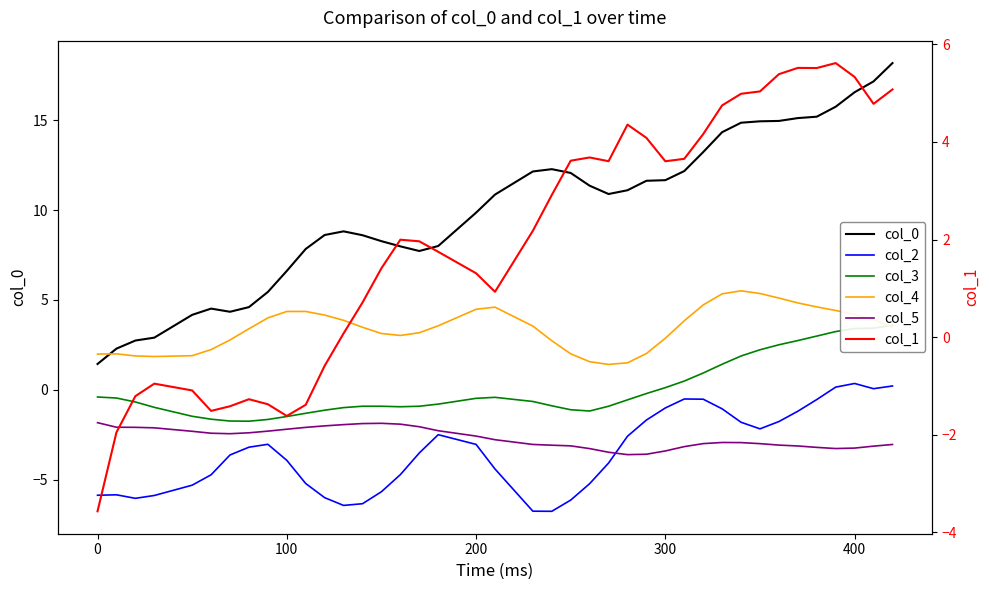

Rank the series by their maximum value, from lowest to highest.

col_5, col_2, col_3, col_4, col_1, col_0